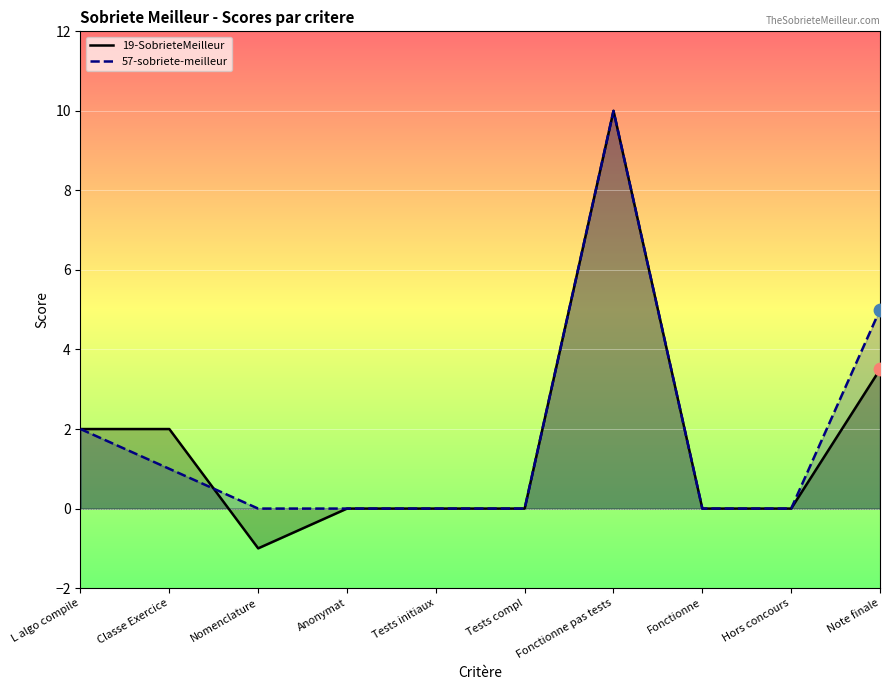

What is the total value across all series at Nomenclature?

-1.0